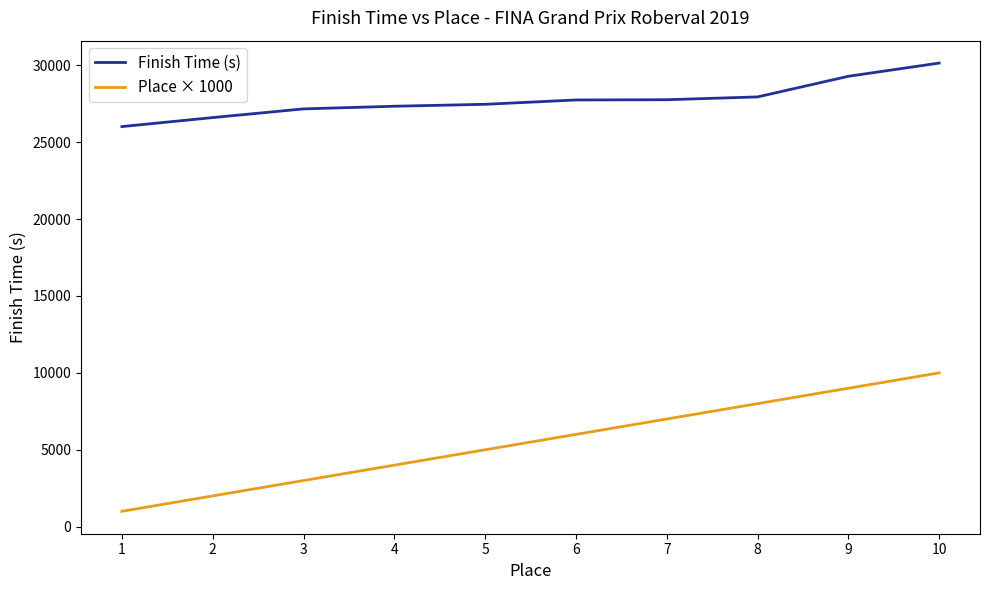

True or false: Place × 1000 and Finish Time (s) cross at least once.

False